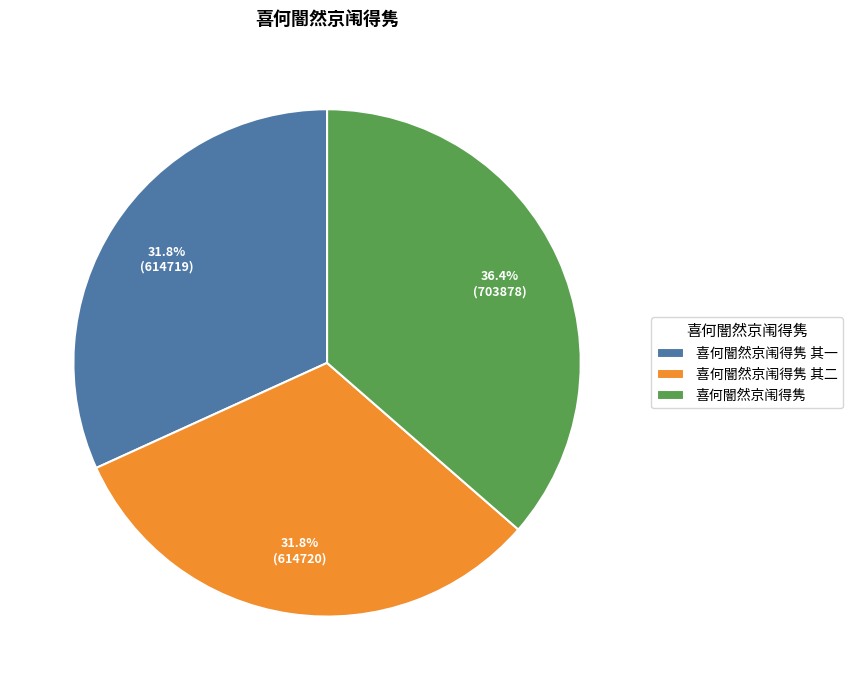

To the nearest percent, what is the combined percentage of 喜何闇然京闱得隽 其二 and 喜何闇然京闱得隽 其一?

64%